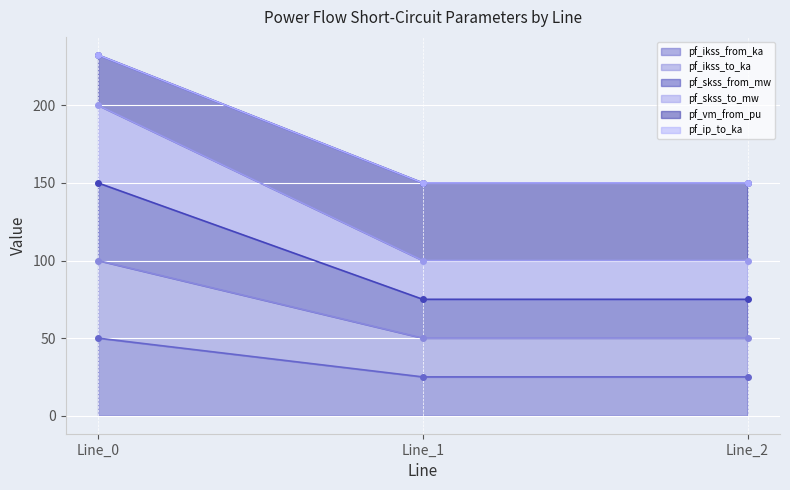

Is it true that pf_ikss_from_ka equals 10.0 at Line_1?

False